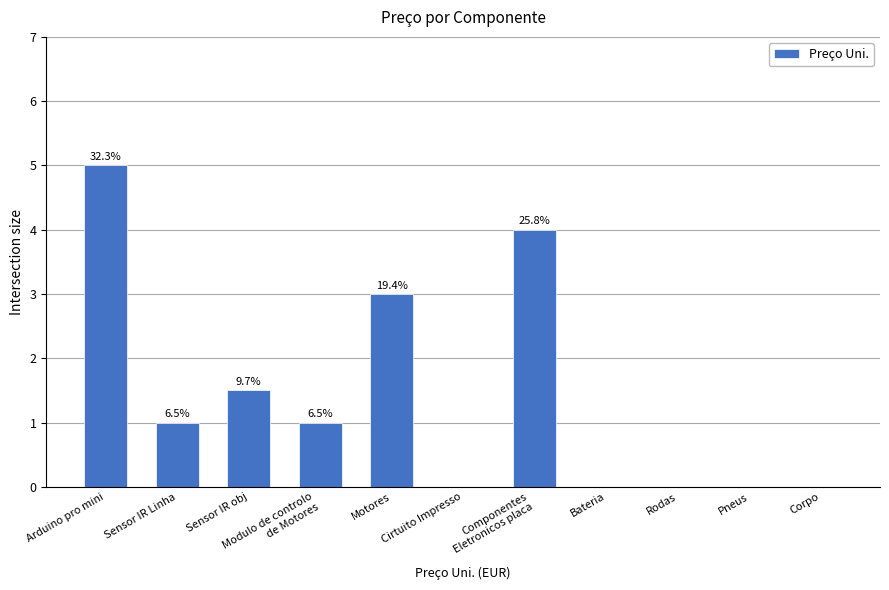

Are the bars grouped side by side (vs. stacked)?

No